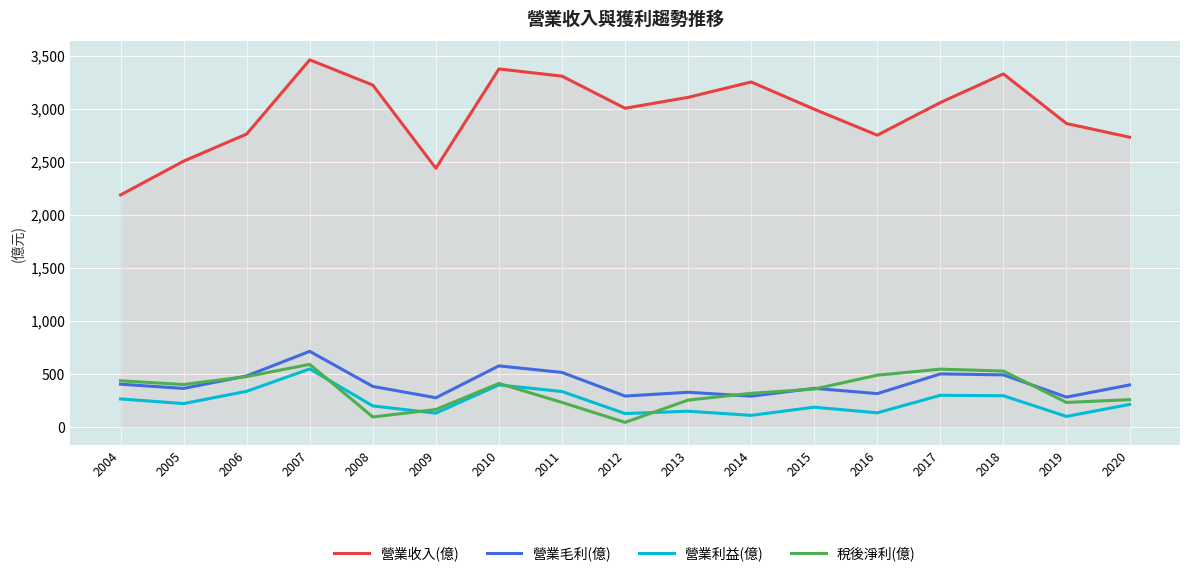

True or false: 稅後淨利(億) and 營業收入(億) cross at least once.

False